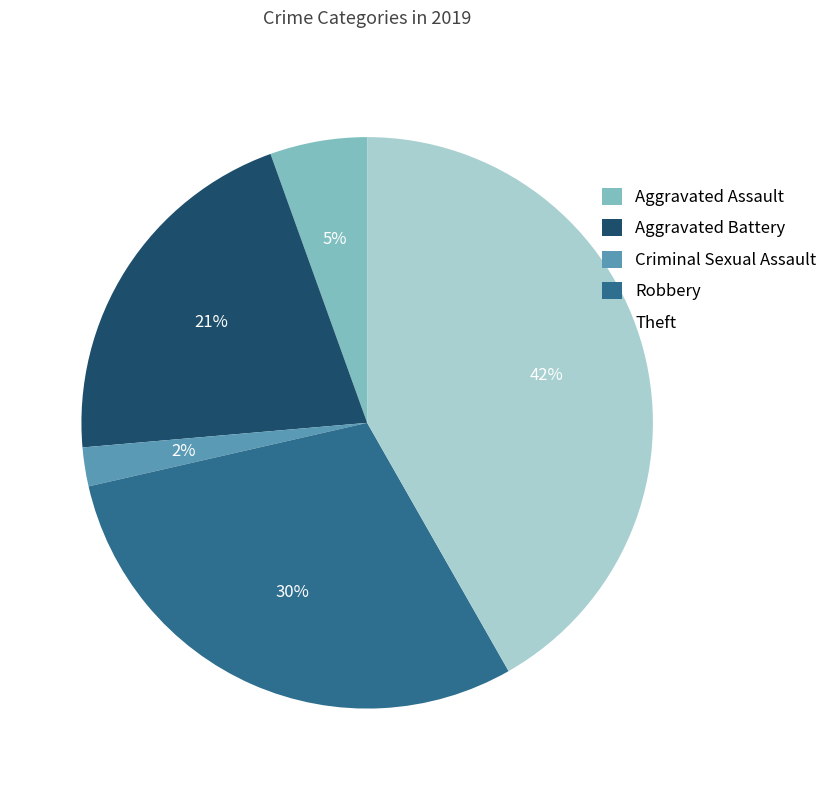

Approximately how many times larger is the value at Criminal Sexual Assault compared to Robbery?

0.1